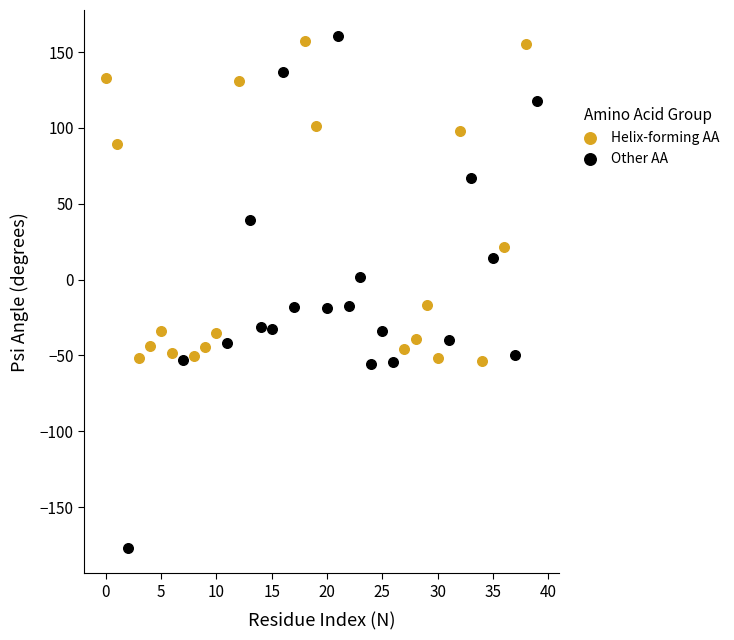

Which series has the widest spread of Y values?

Other AA